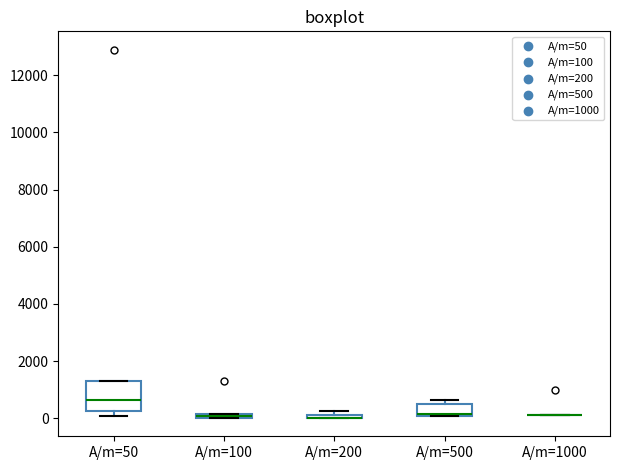

Where is the lower edge of the box for A/m=500 on the y-axis? The values are not printed on the chart, so give them approximately, as read against the axis.

0